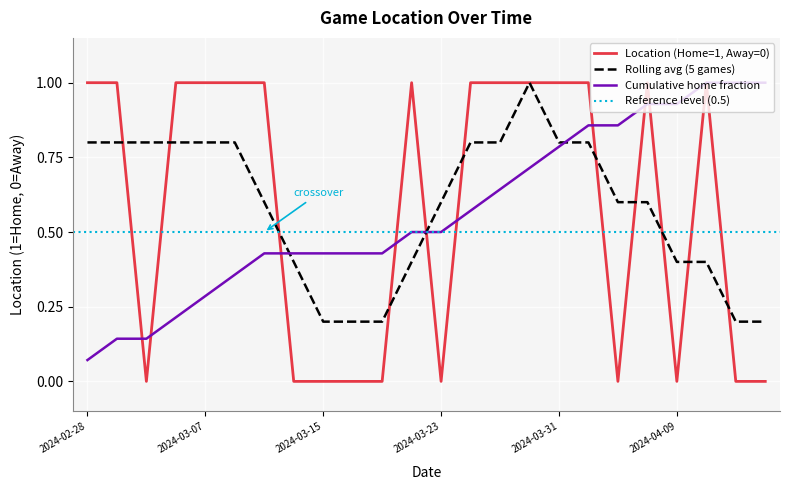

Between 2024-03-19 and 2024-02-29, which is larger?

2024-02-29